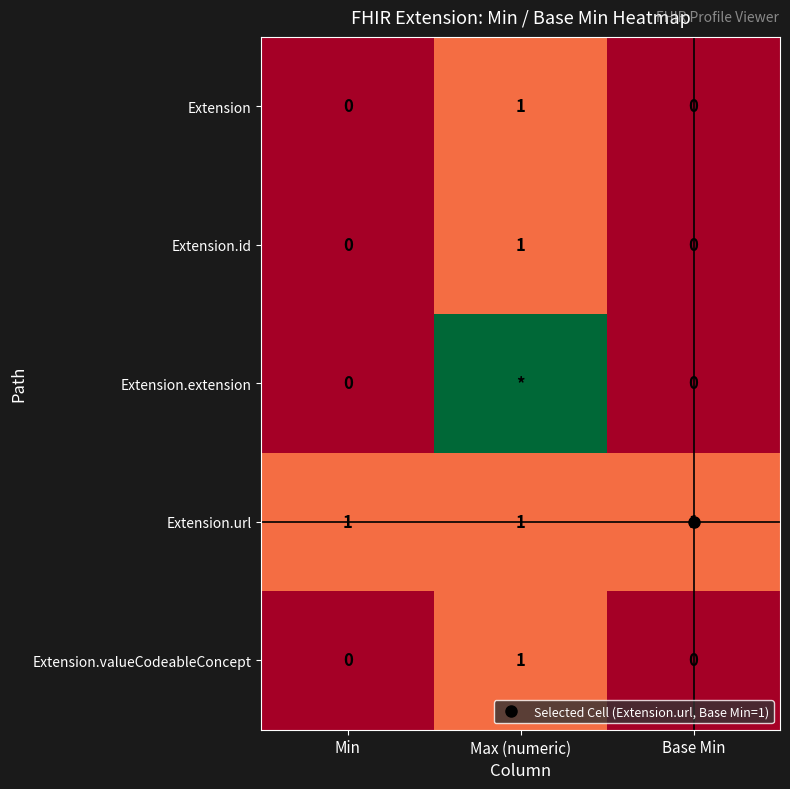

What value does the Extension.valueCodeableConcept series have at Max (numeric)?

1